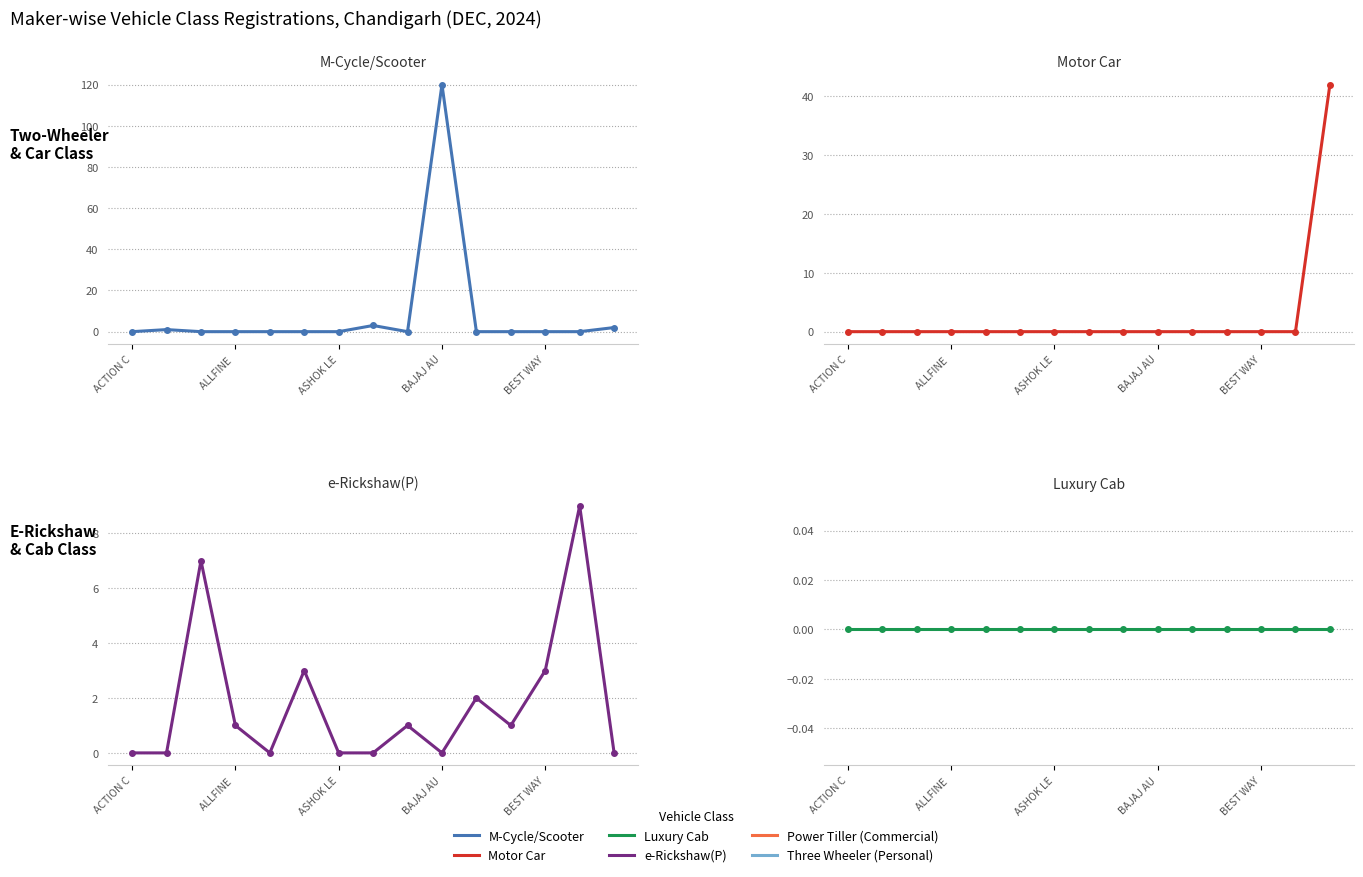

Does the chart have visible grid lines?

Yes